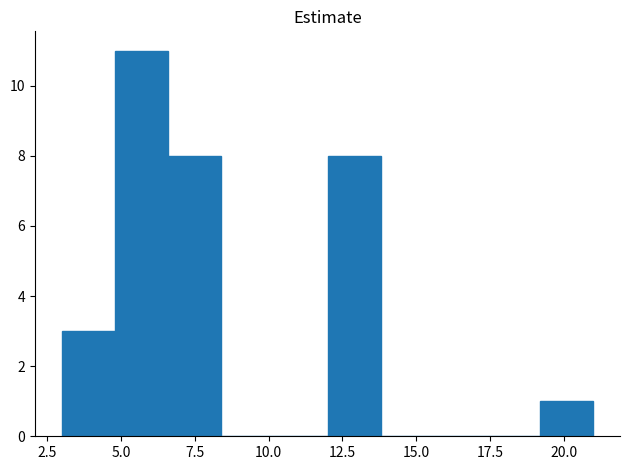

Read against the x-axis, roughly where is the centre of the tallest bar?

5.5